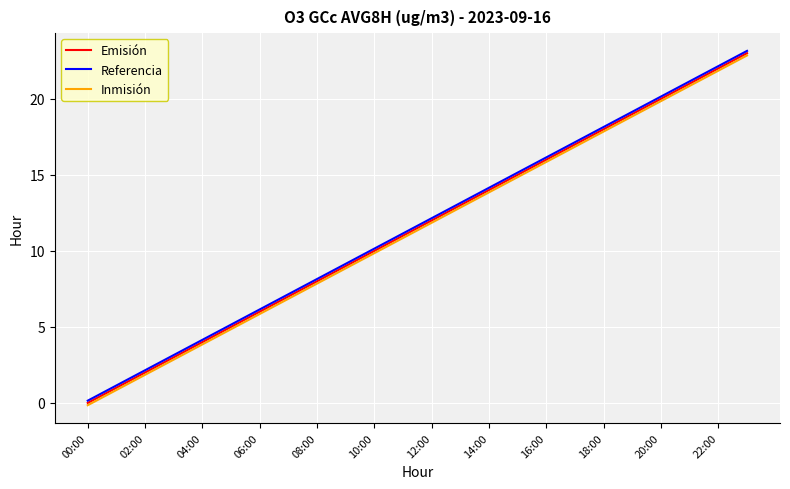

True or false: Inmisión and Referencia intersect in this chart.

False